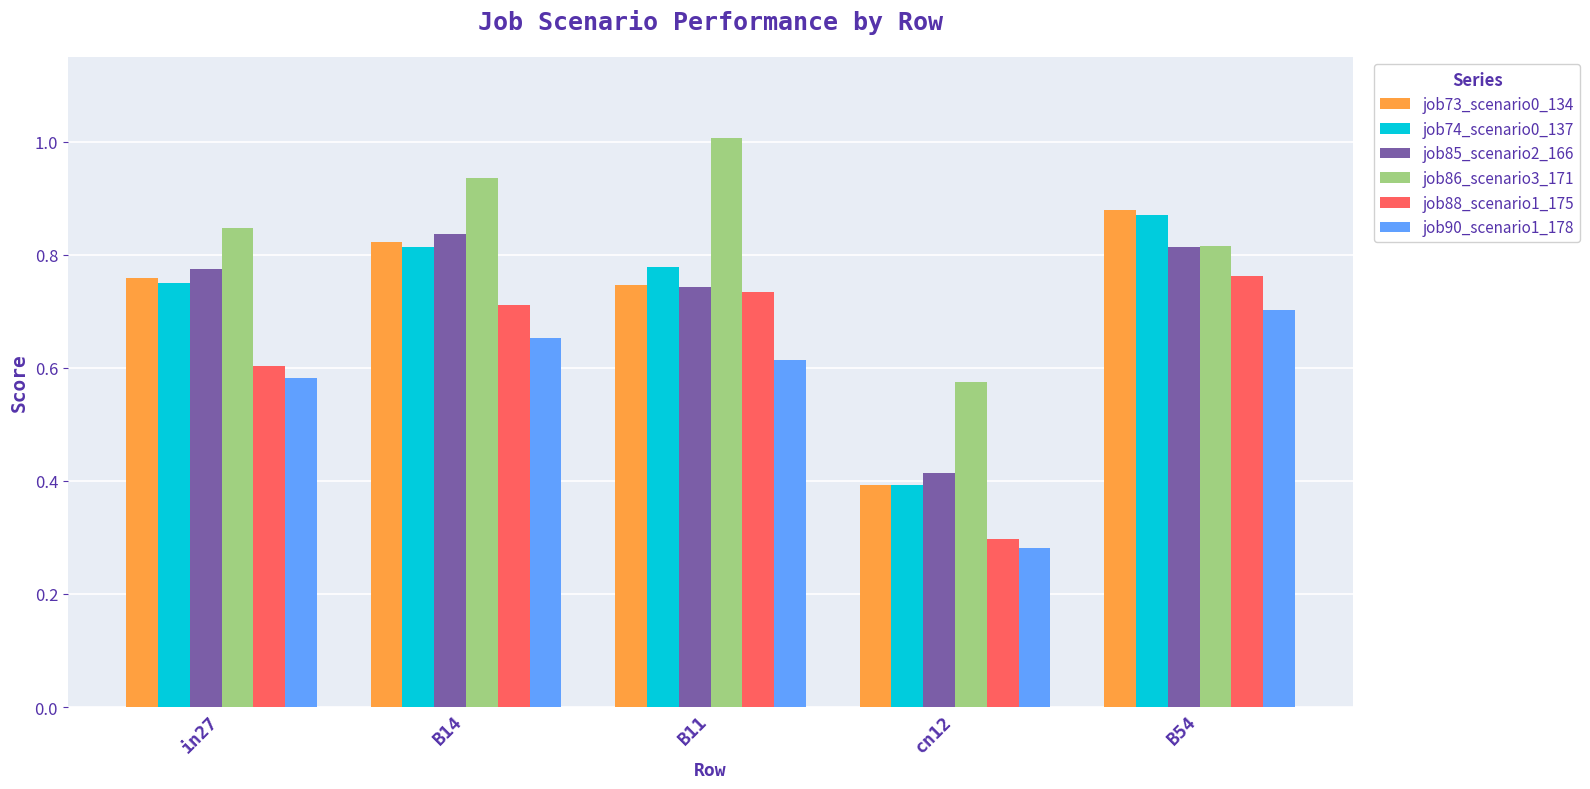

What is the difference between the maximum and second lowest values in the job74_scenario0_137 series?

0.1